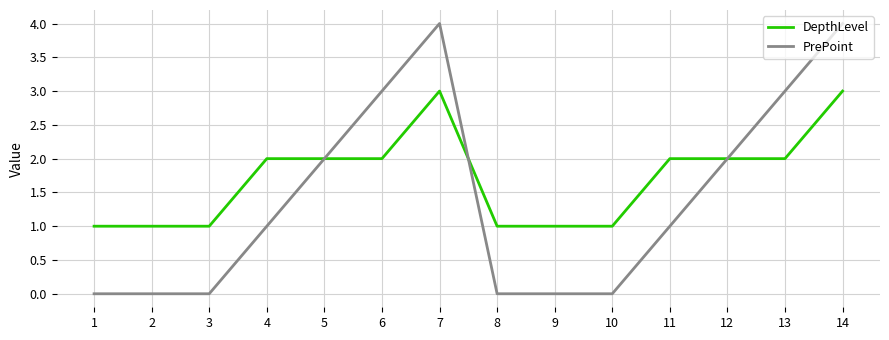

Reading right to left, what are all the values shown in this chart?

DepthLevel: 3	2	2	2	1	1	1	3	2	2	2	1	1	1
PrePoint: 4	3	2	1	0	0	0	4	3	2	1	0	0	0